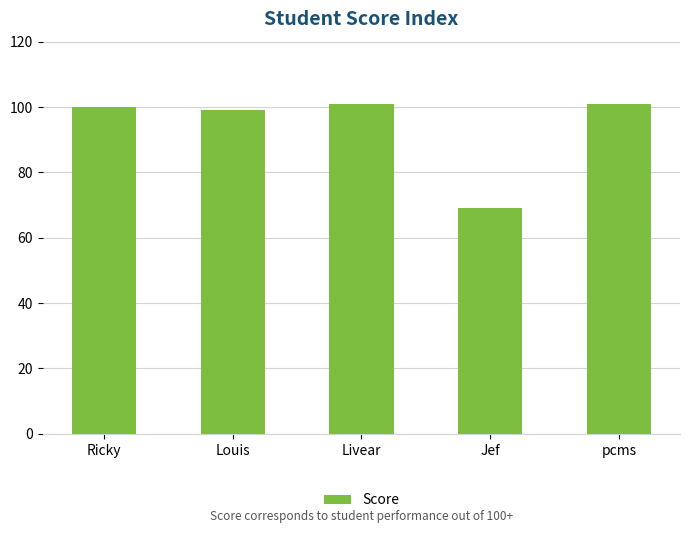

At which label is the value closest to 85?

Louis